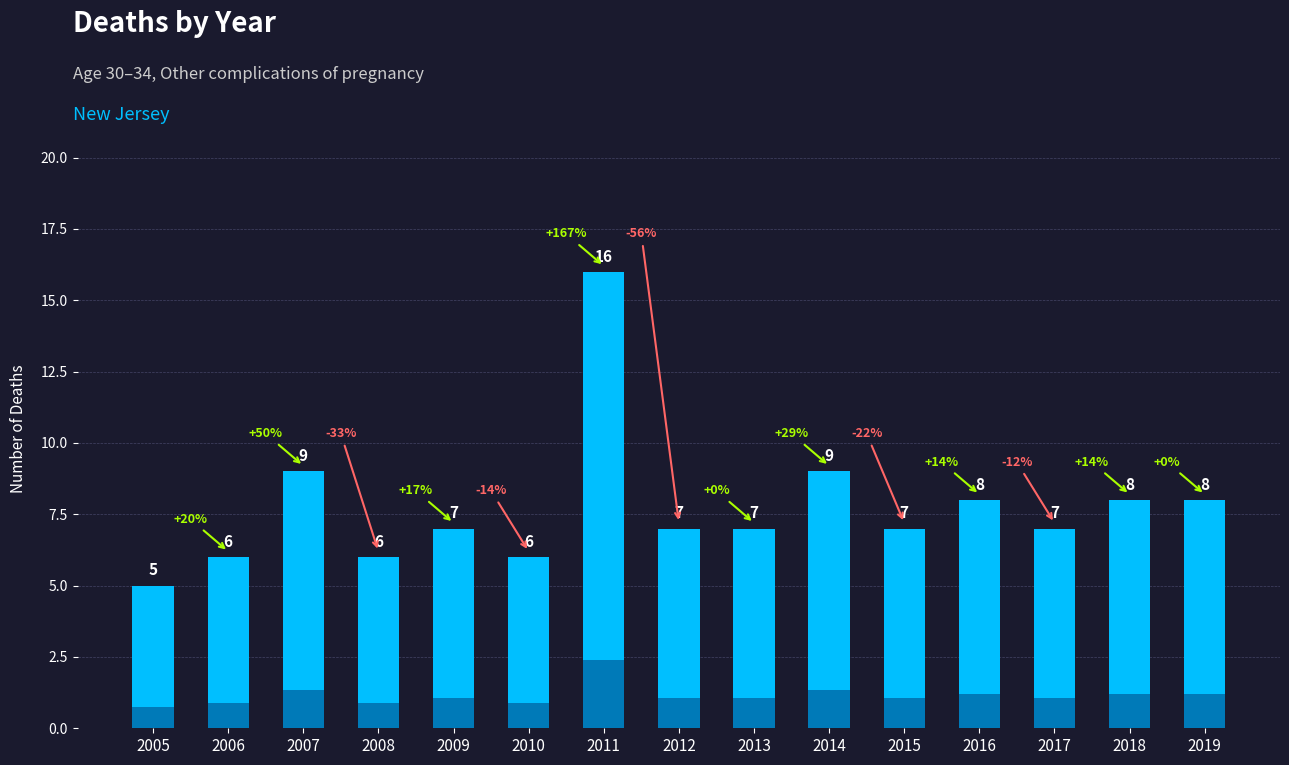

What is the difference between the maximum and second lowest values?

10